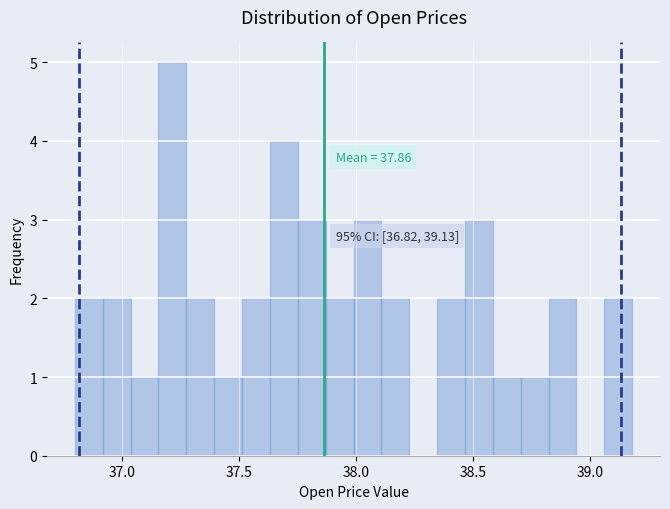

Around what value on the x-axis is the tallest bar? Give the approximate position of its centre, as read against the axis.

37.20